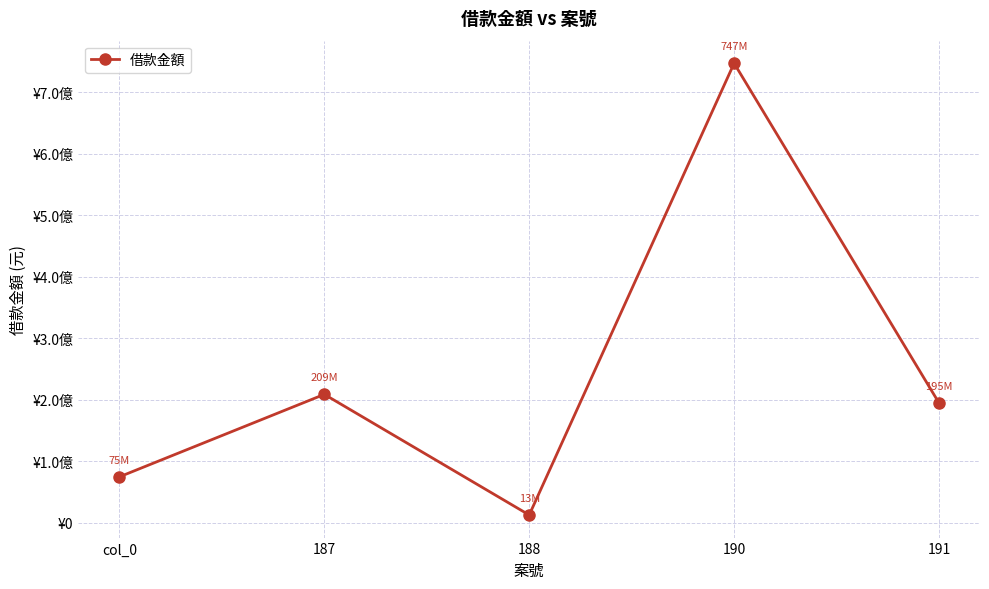

Does the chart display data point markers on the line(s)?

Yes